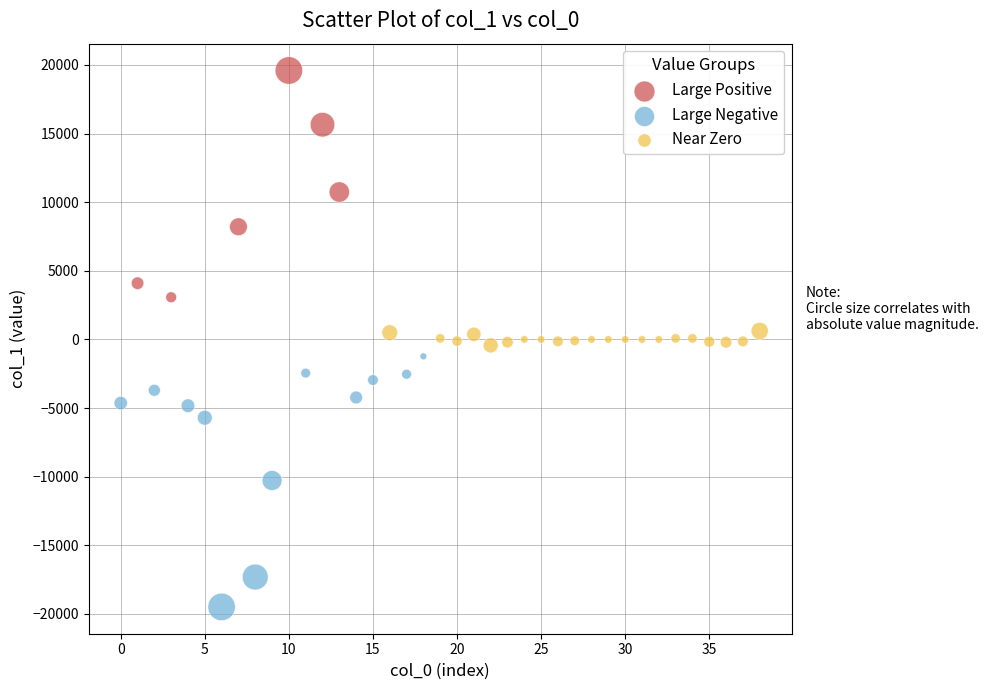

What are all the series names shown in the legend?

Large Positive, Large Negative, Near Zero